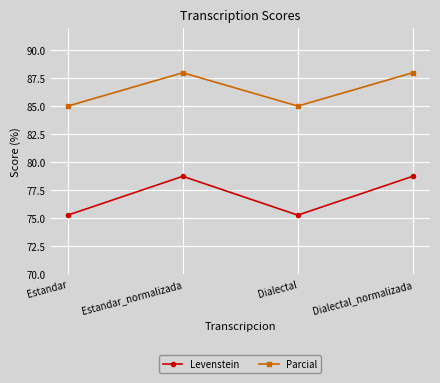

What is the sum of the Parcial values at Estandar_normalizada and Dialectal_normalizada?

175.9